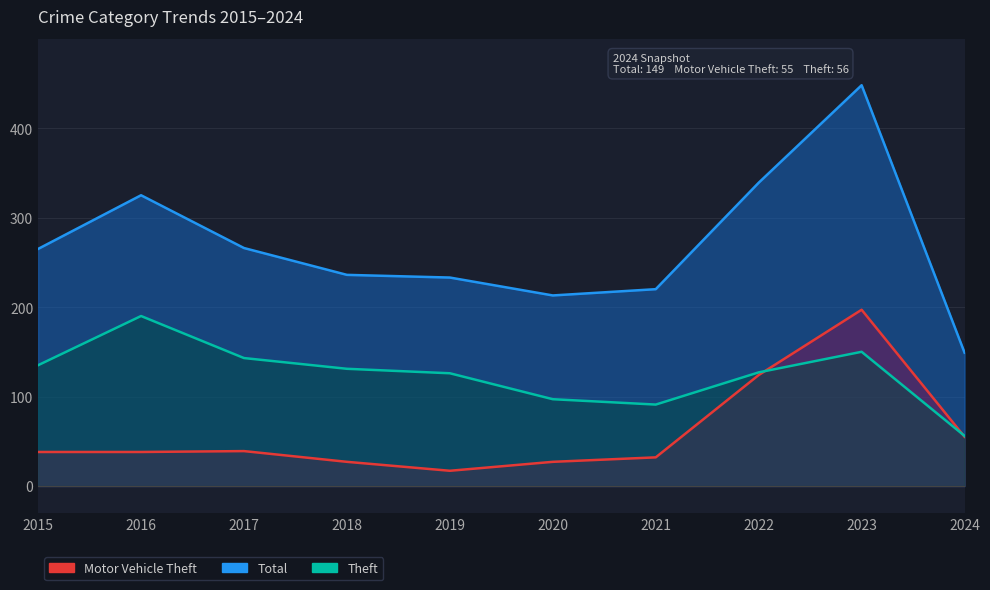

Between 2015 and 2021, which series saw the biggest shift?

Total